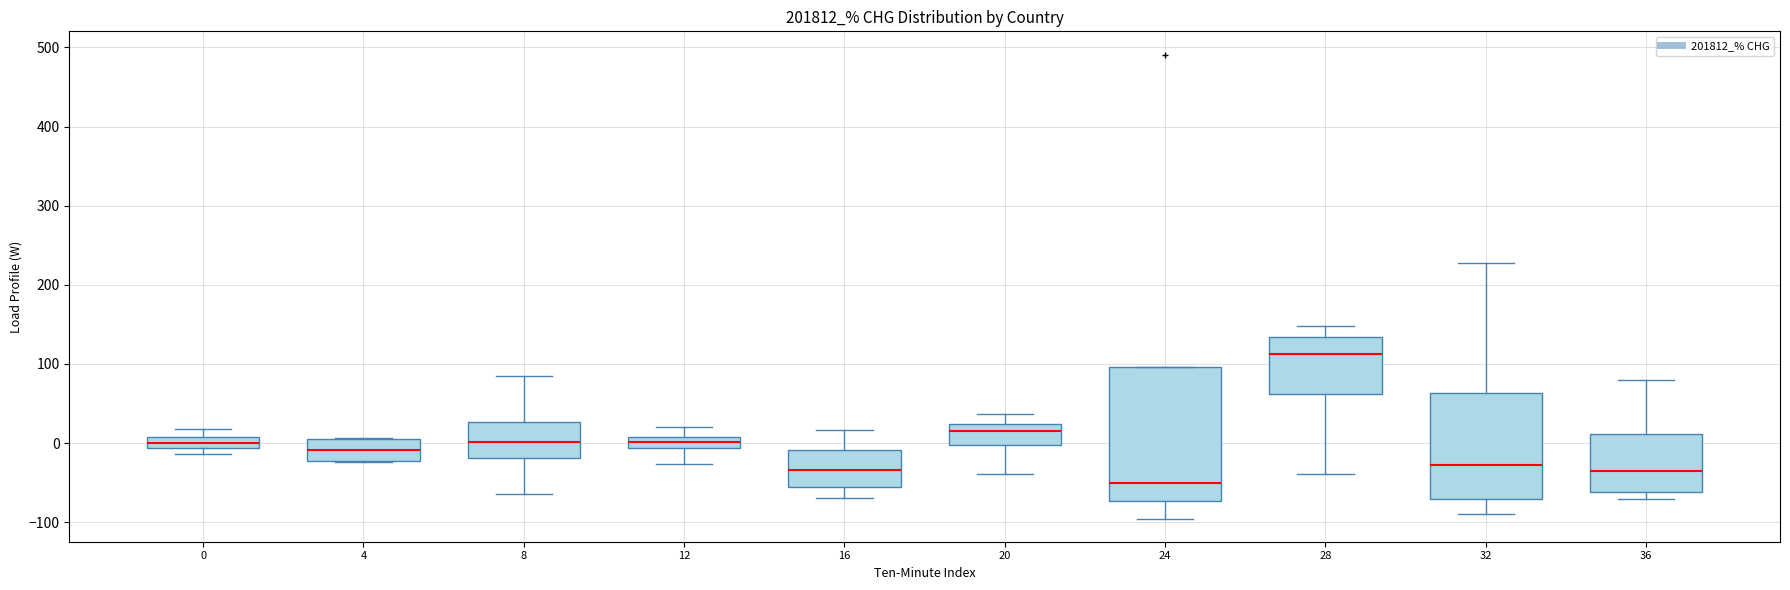

Comparing the boxes themselves (not the whiskers), which one is the tallest?

24